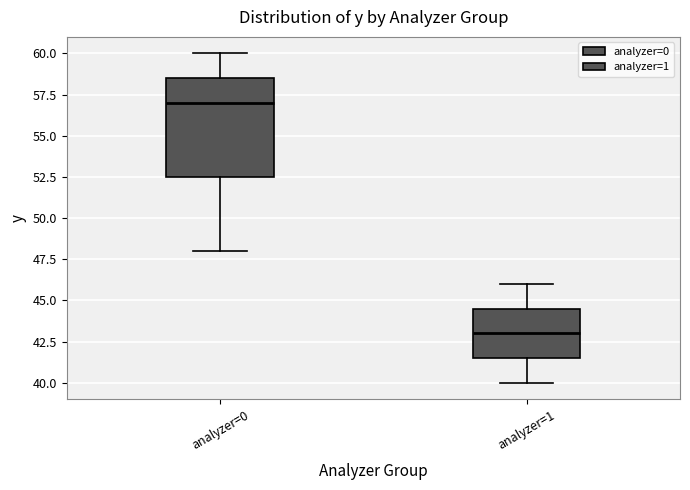

Where does the upper whisker of the box for analyzer=1 end on the y-axis? The values are not printed on the chart, so give them approximately, as read against the axis.

46.0